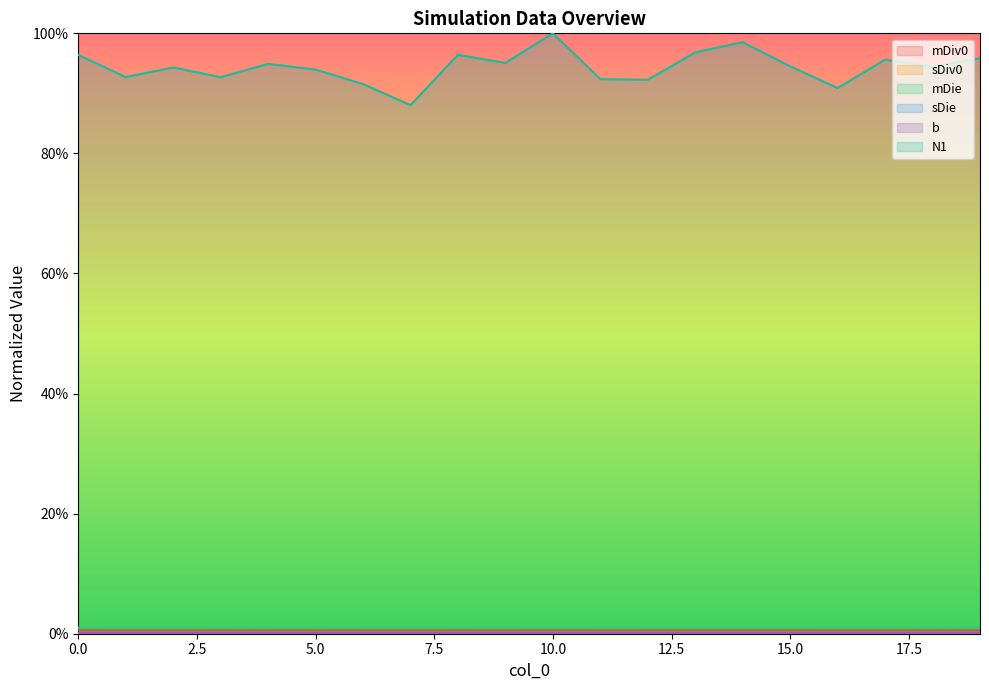

True or false: sDie has more than 1 points higher than both neighbors.

True